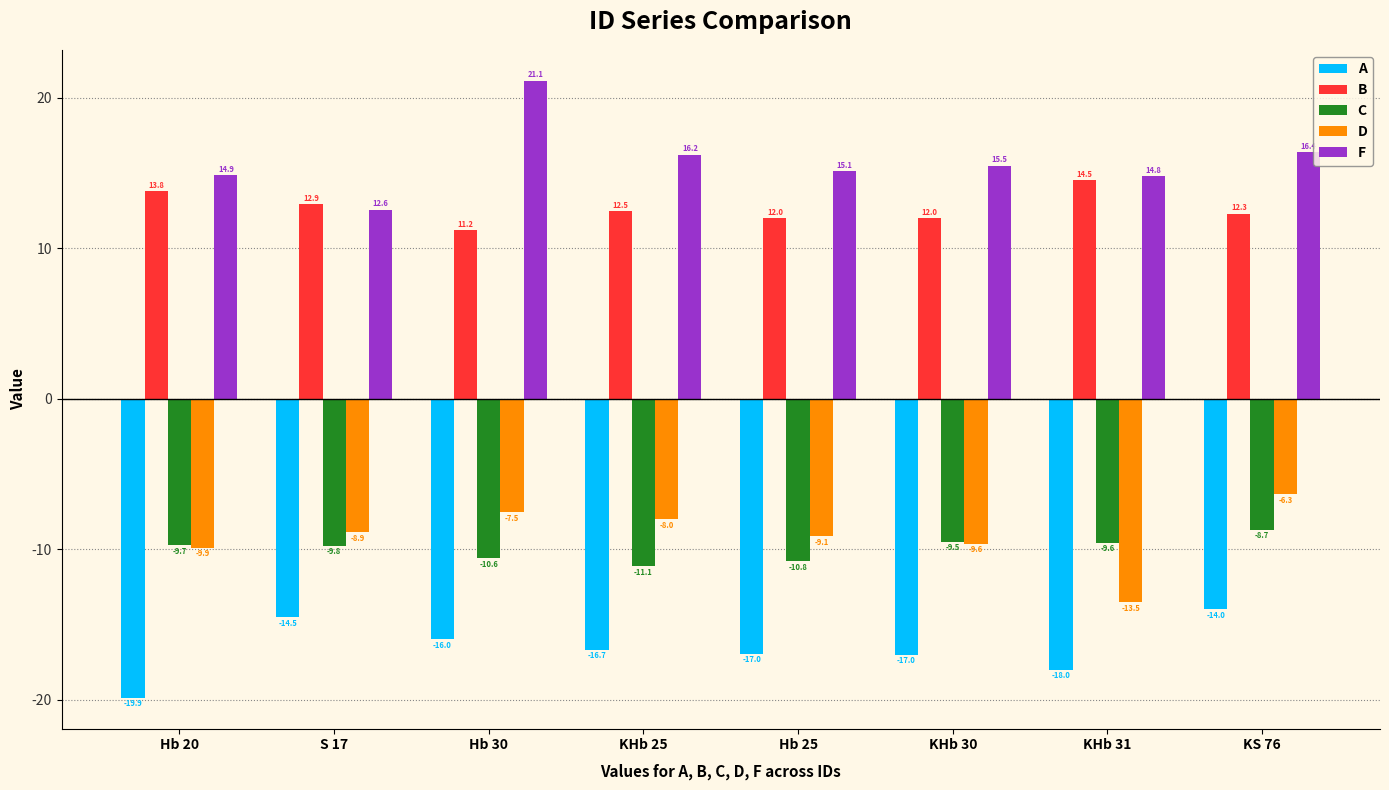

How many data points does each series have?

8